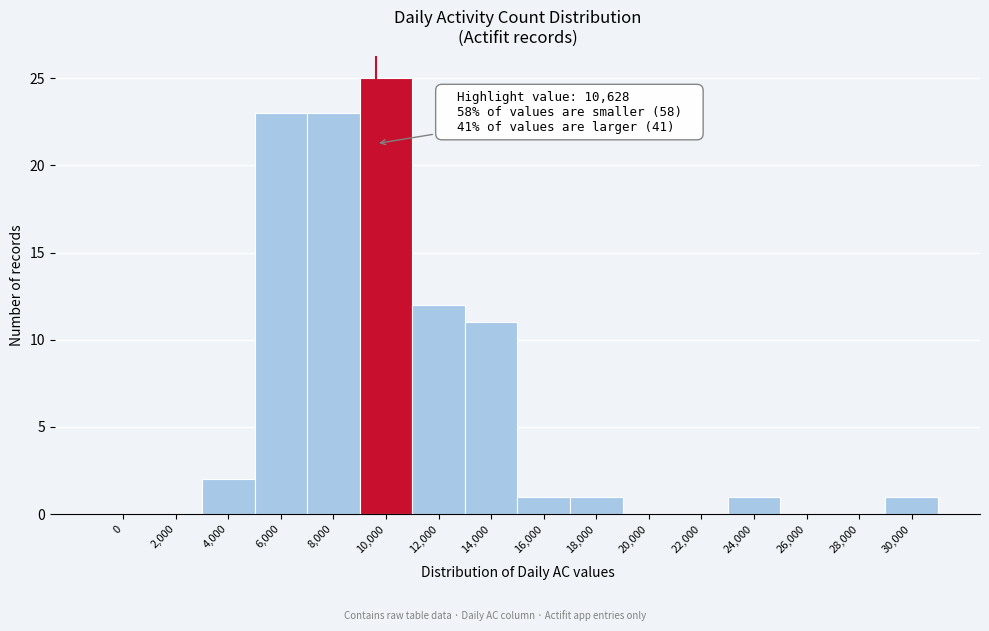

Reading left to right, extract all data points from this chart.

0=0	2,000=0	4,000=2	6,000=23	8,000=23	10,000=25	12,000=12	14,000=11	16,000=1	18,000=1	20,000=0	22,000=0	24,000=1	26,000=0	28,000=0	30,000=1